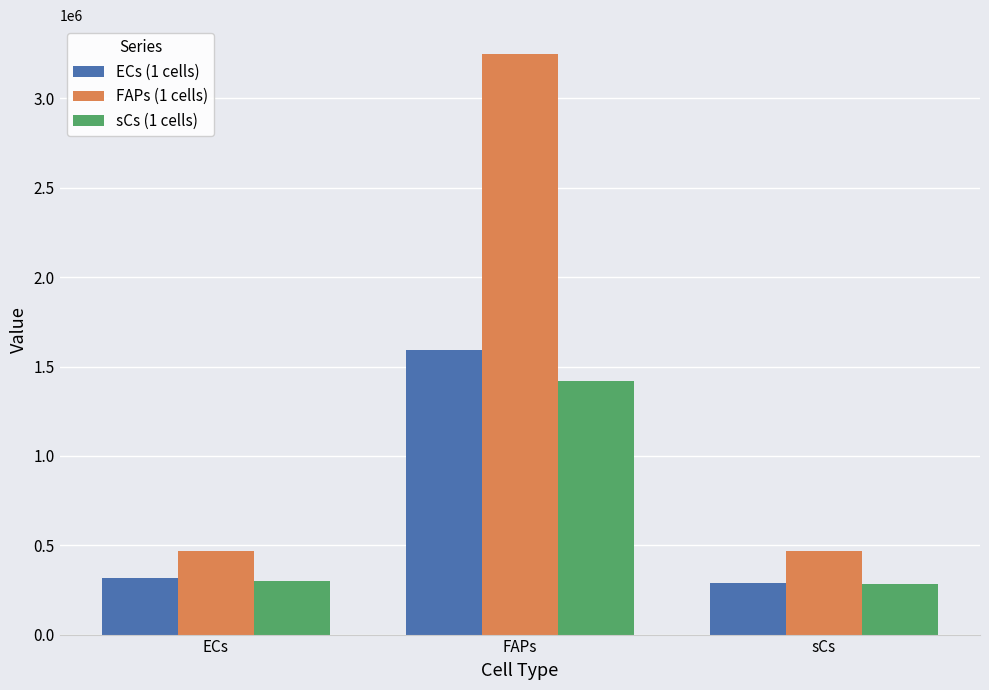

What is the average value of the ECs (1 cells) series?

731850.6